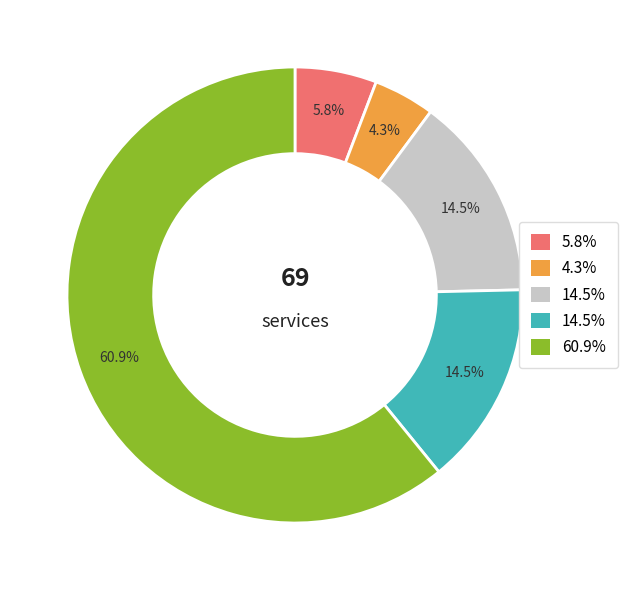

Does any single category account for the majority?

Yes